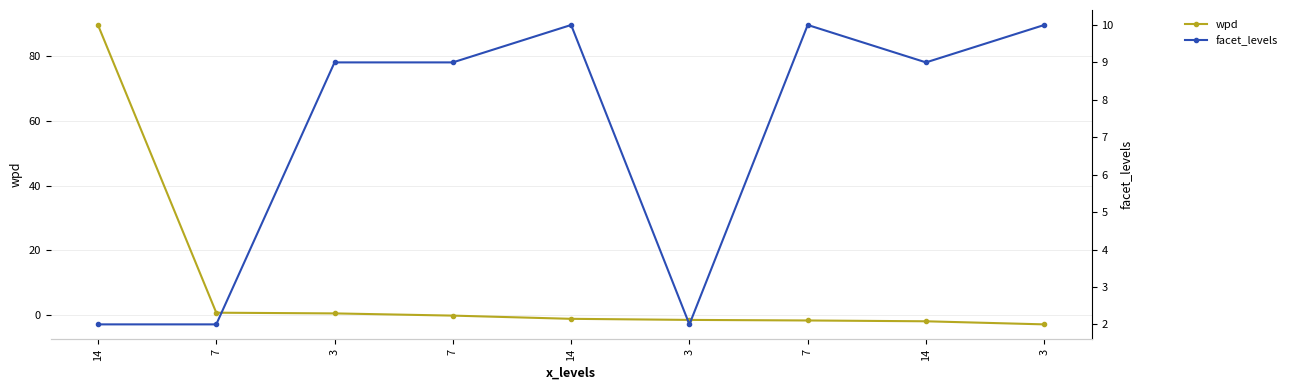

What is the average value of the facet_levels series?

7.0